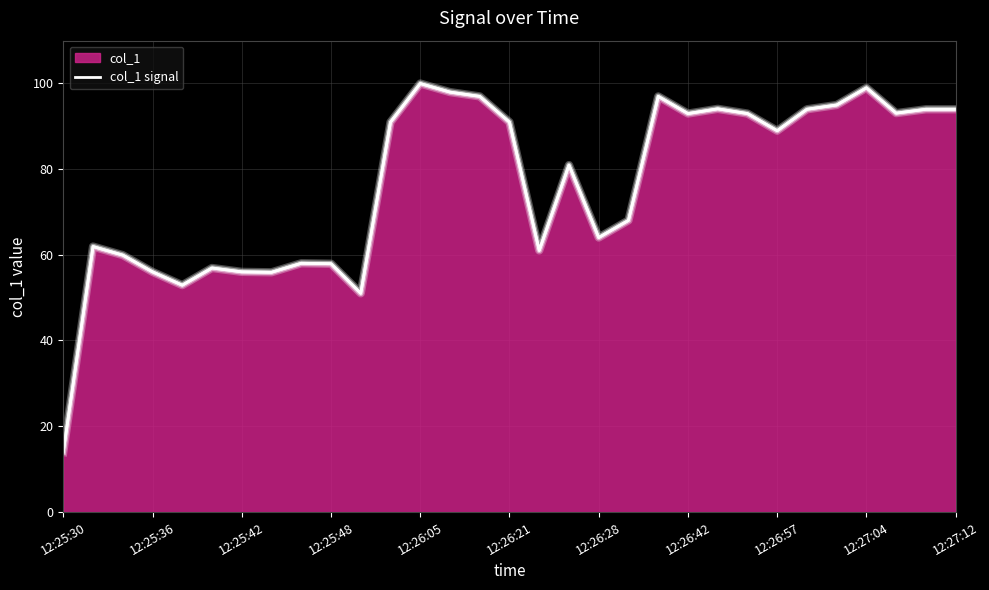

Where does the data first go above 88?

11